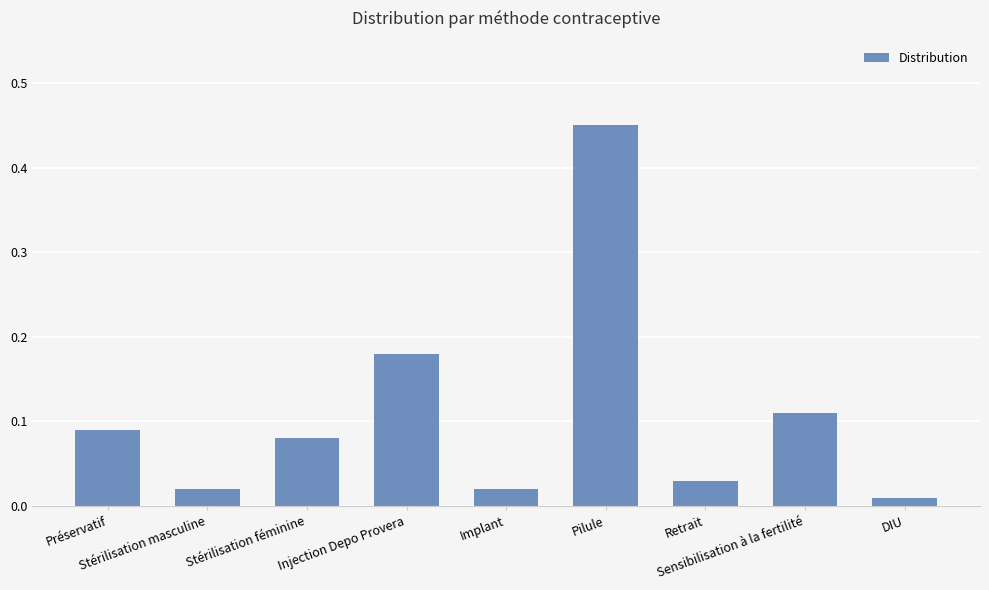

What is the difference between the maximum and minimum values?

0.4